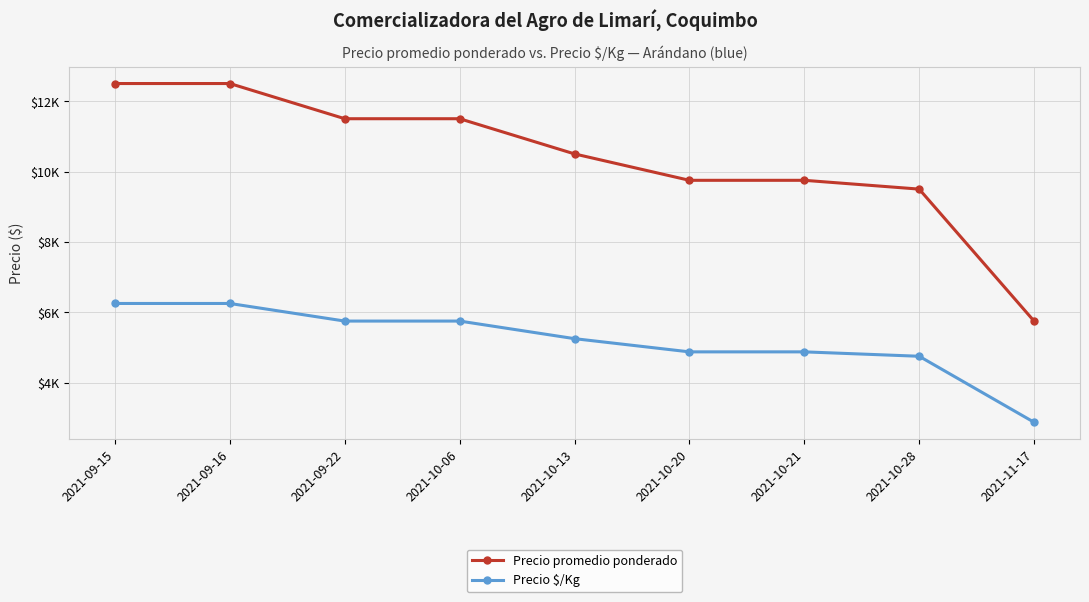

Reading left to right, what are all the values shown in this chart?

Precio promedio ponderado: 2021-09-15=12500	2021-09-16=12500	2021-09-22=11500	2021-10-06=11500	2021-10-13=10500	2021-10-20=9750	2021-10-21=9750	2021-10-28=9500	2021-11-17=5750
Precio $/Kg: 2021-09-15=6250	2021-09-16=6250	2021-09-22=5750	2021-10-06=5750	2021-10-13=5250	2021-10-20=4875	2021-10-21=4875	2021-10-28=4750	2021-11-17=2875